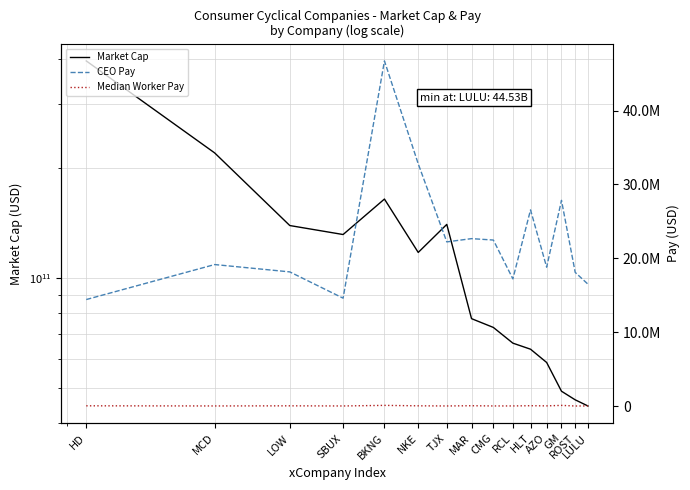

What is the difference between the highest and lowest values at NKE?

117487262866